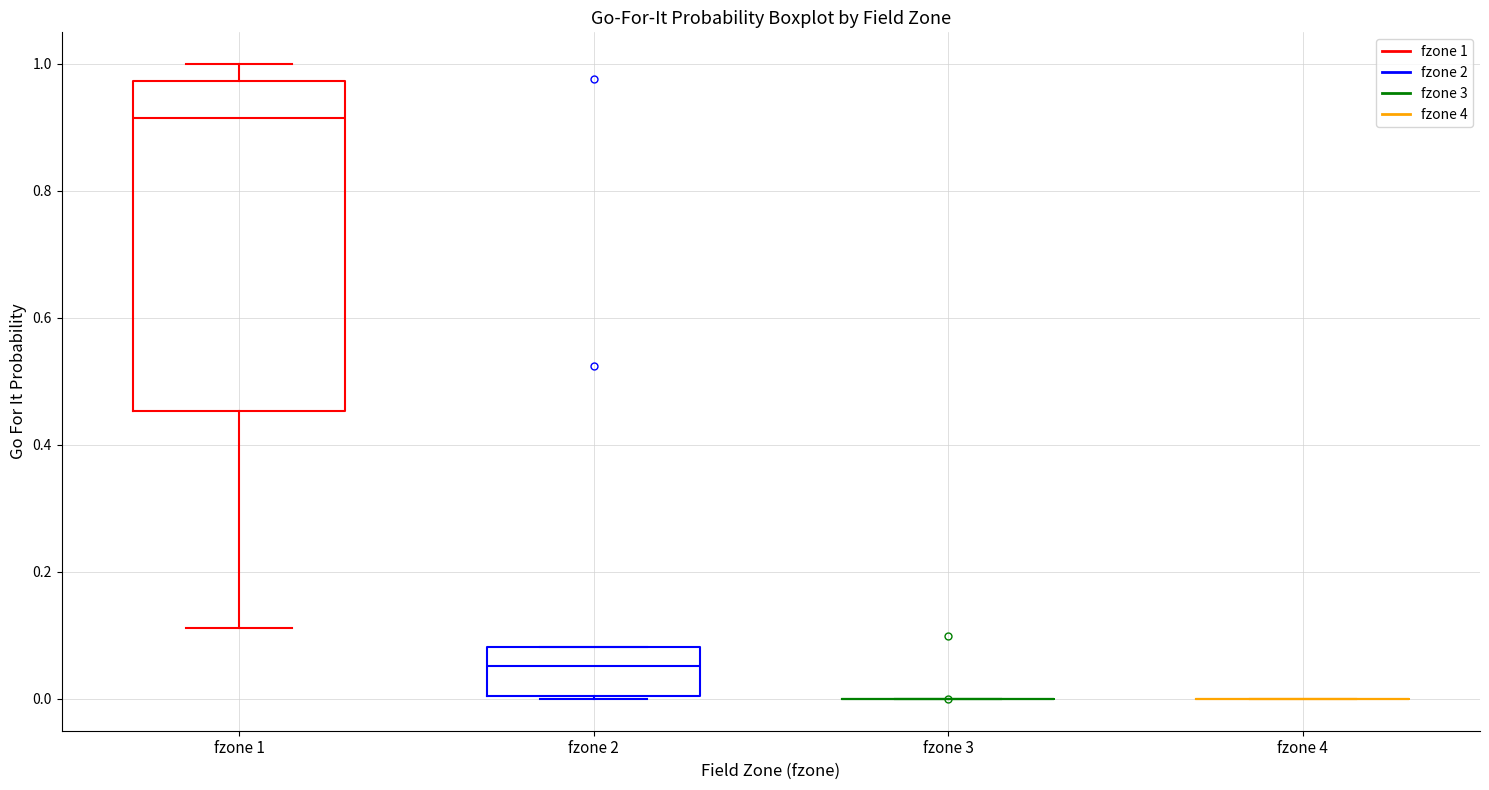

Reading left to right, read every box against the y-axis: the position of its median line, the range the box covers, and the ends of its whiskers. The values are not printed on the chart, so give them approximately, as read against the axis.

fzone 1: median 0.92, box 0.46 to 0.98, whiskers 0.12 to 1.00
fzone 2: median 0.06, box 0.00 to 0.08, whiskers 0.00 to 0.08
fzone 3: box collapsed to a line at 0.00, whiskers 0.00 to 0.00
fzone 4: box collapsed to a line at 0.00, whiskers 0.00 to 0.00